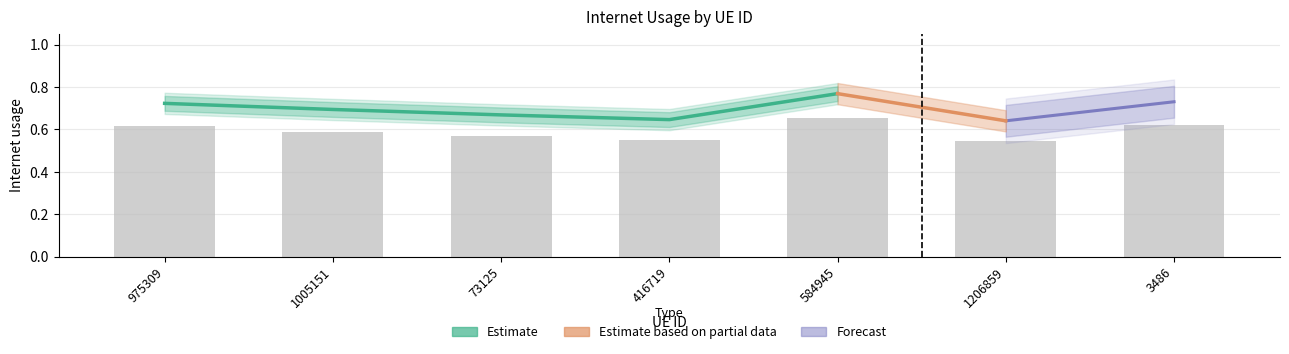

What is the label of the 5th bar from the left?

584945